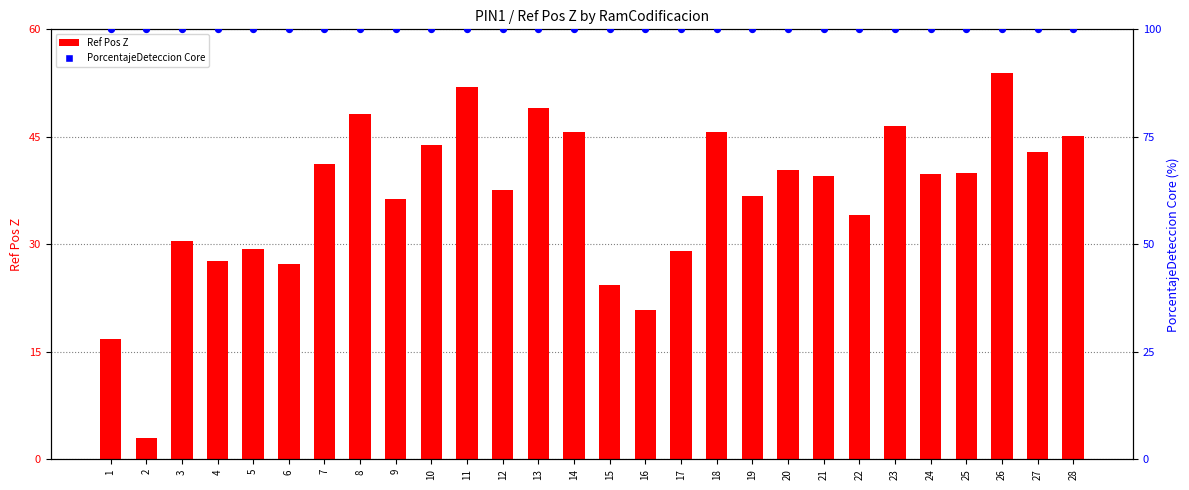

At how many categories does at least one series exceed 45?

28